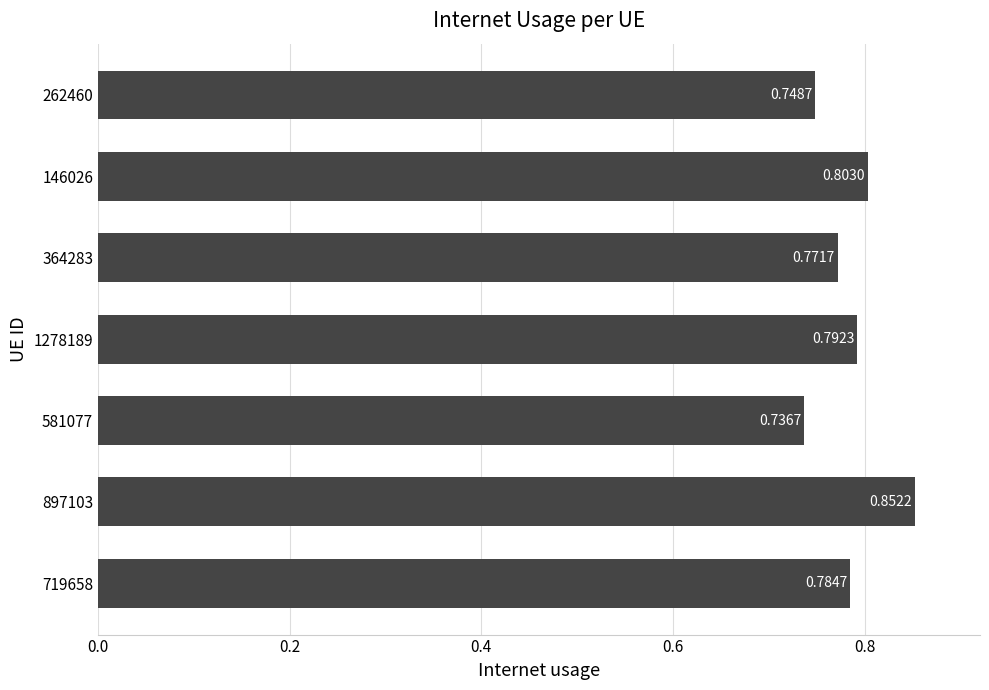

How many data points does each series have?

7